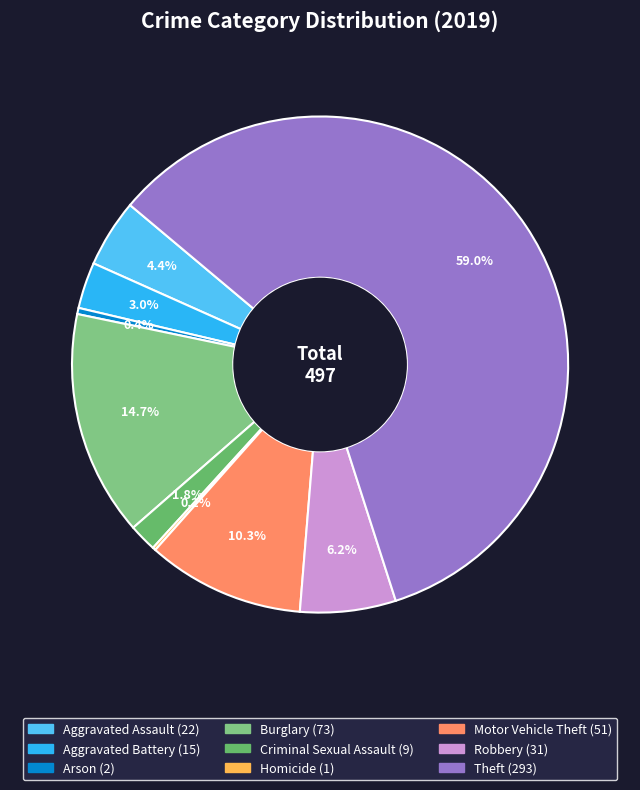

What is the total percentage of Aggravated Assault and Homicide?

4.6%